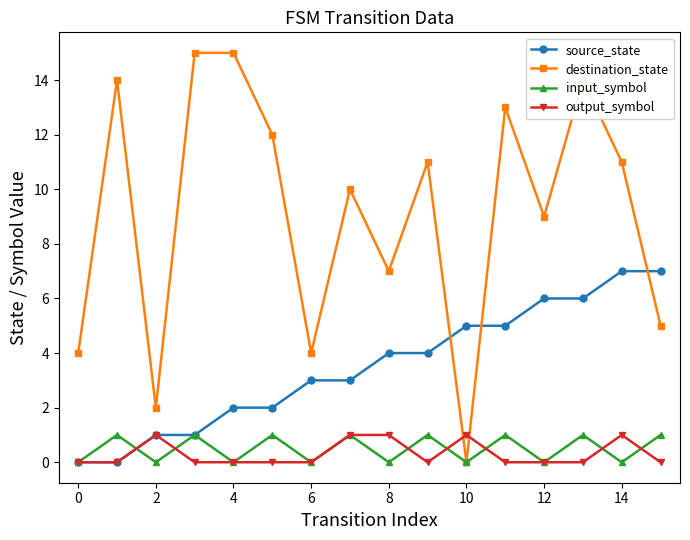

What is the greatest value displayed?

15